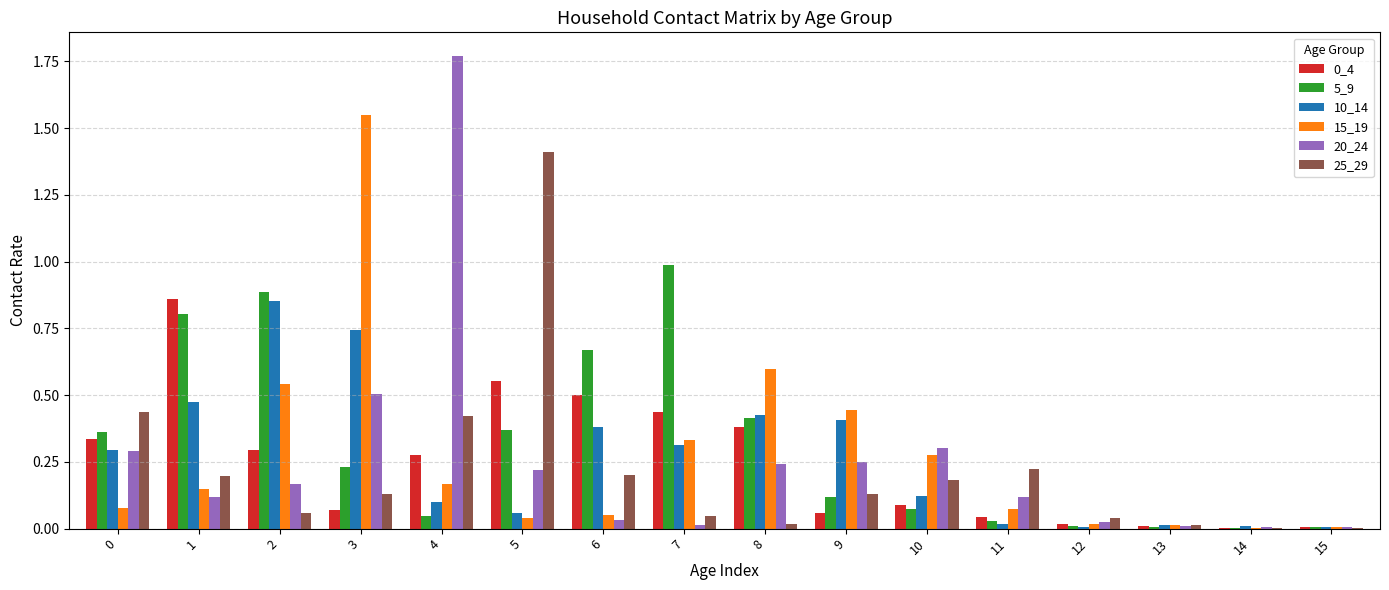

How many groups of bars are there?

16